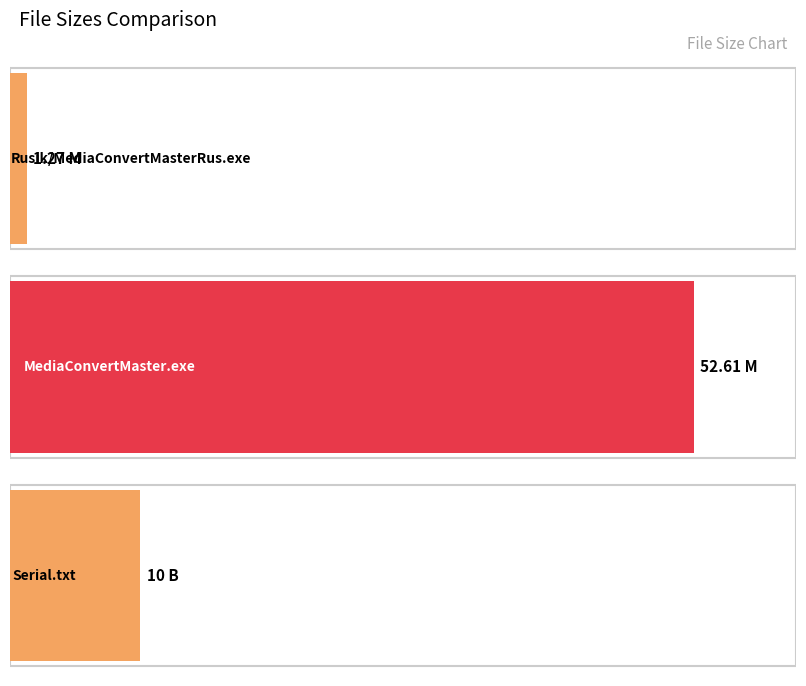

At which label is the value closest to 26?

Serial.txt